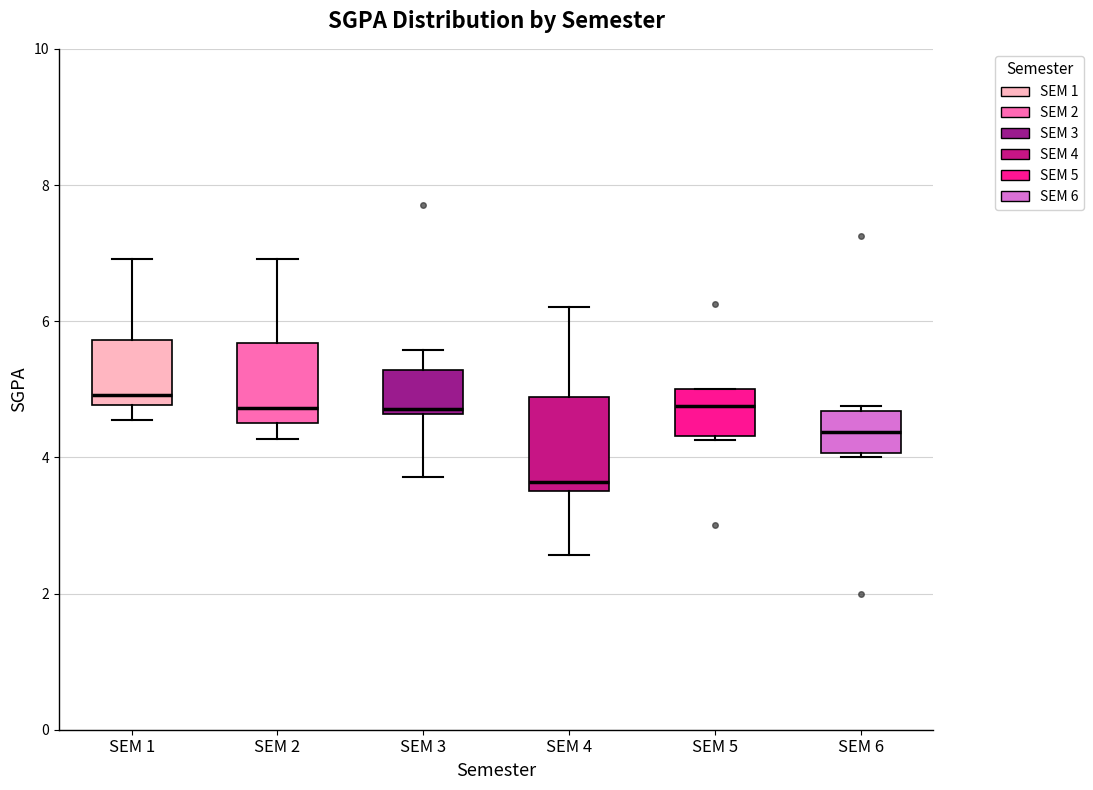

Where does the median line of the box for SEM 6 sit on the y-axis? The values are not printed on the chart, so give them approximately, as read against the axis.

4.4